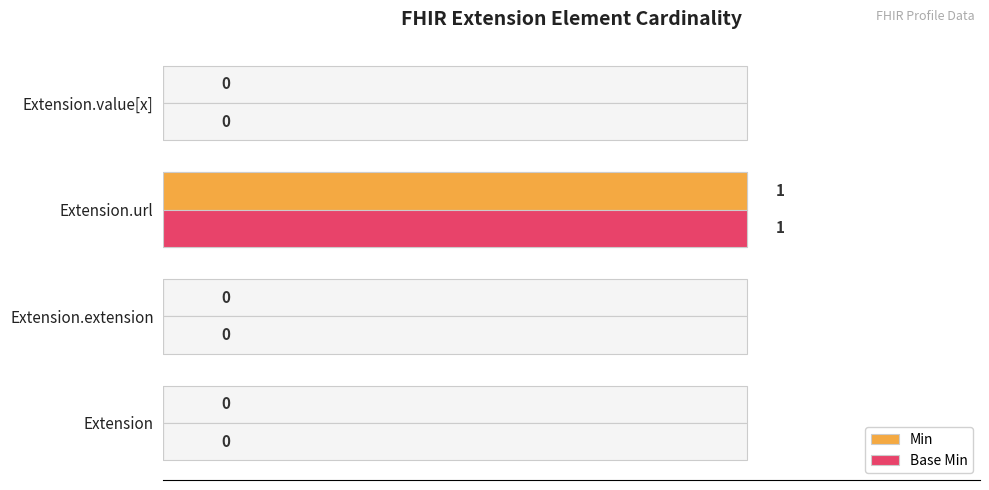

Reading right to left, list all the values displayed in this chart.

Min: 0	1	0	0
Base Min: 0	1	0	0